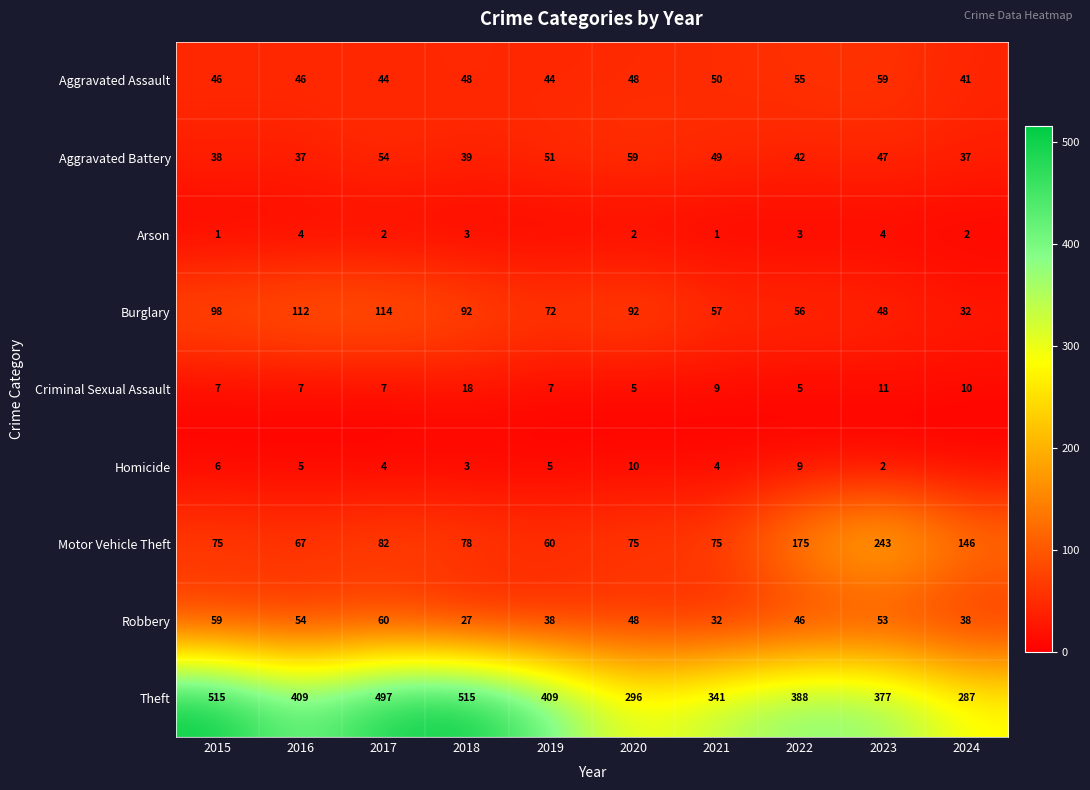

What is the sum of the Criminal Sexual Assault values at 2018 and 2016?

25